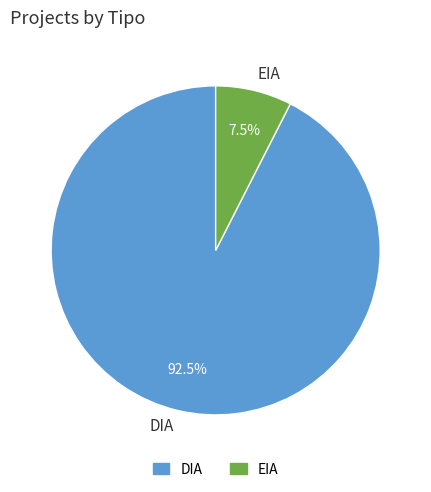

Which has a higher value, DIA or EIA?

DIA